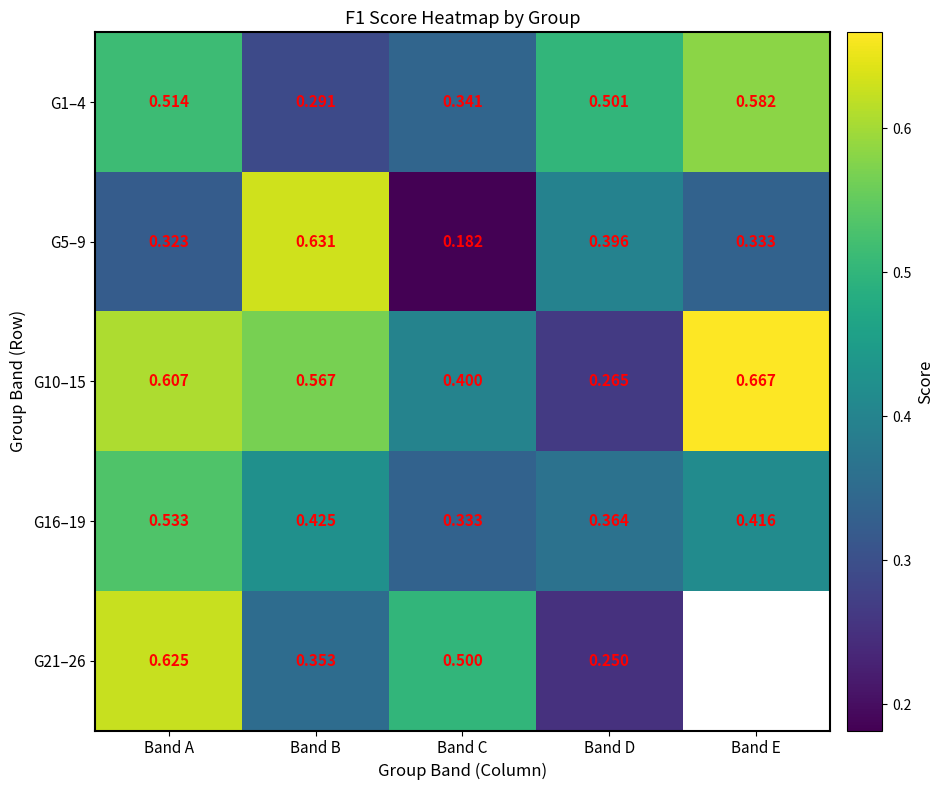

Is it true that G1–4 equals 0.8 at Band D?

False